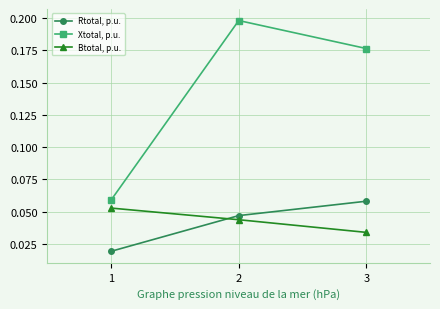

What is the sum of all Xtotal, p.u. values?

0.4